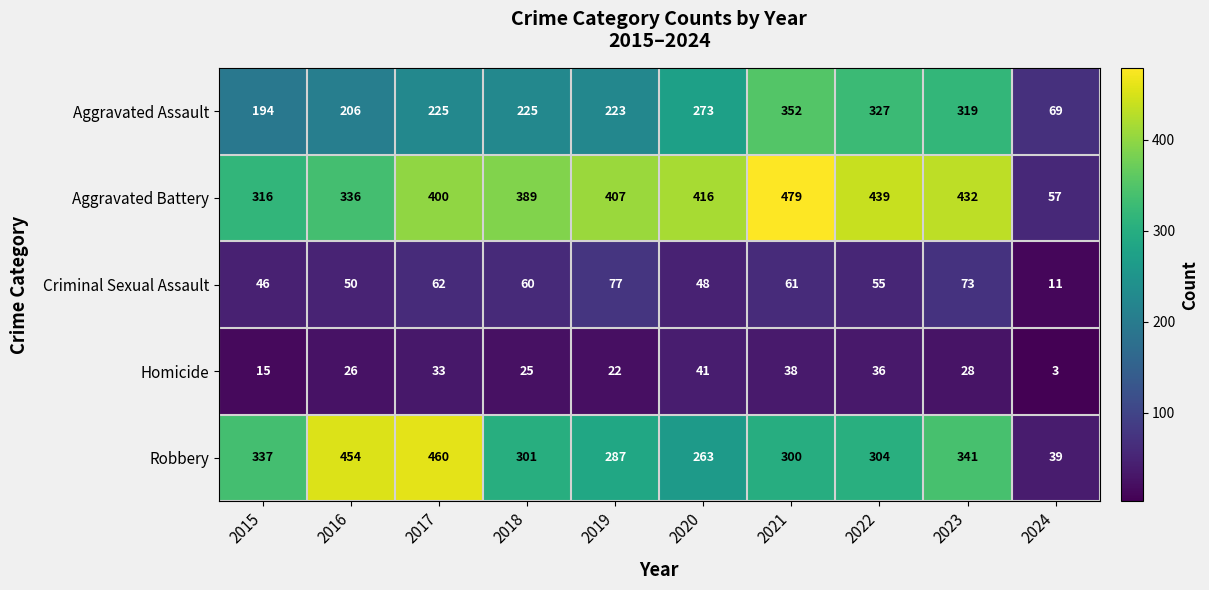

At 2018, list the series in order from largest to smallest.

Aggravated Battery, Robbery, Aggravated Assault, Criminal Sexual Assault, Homicide